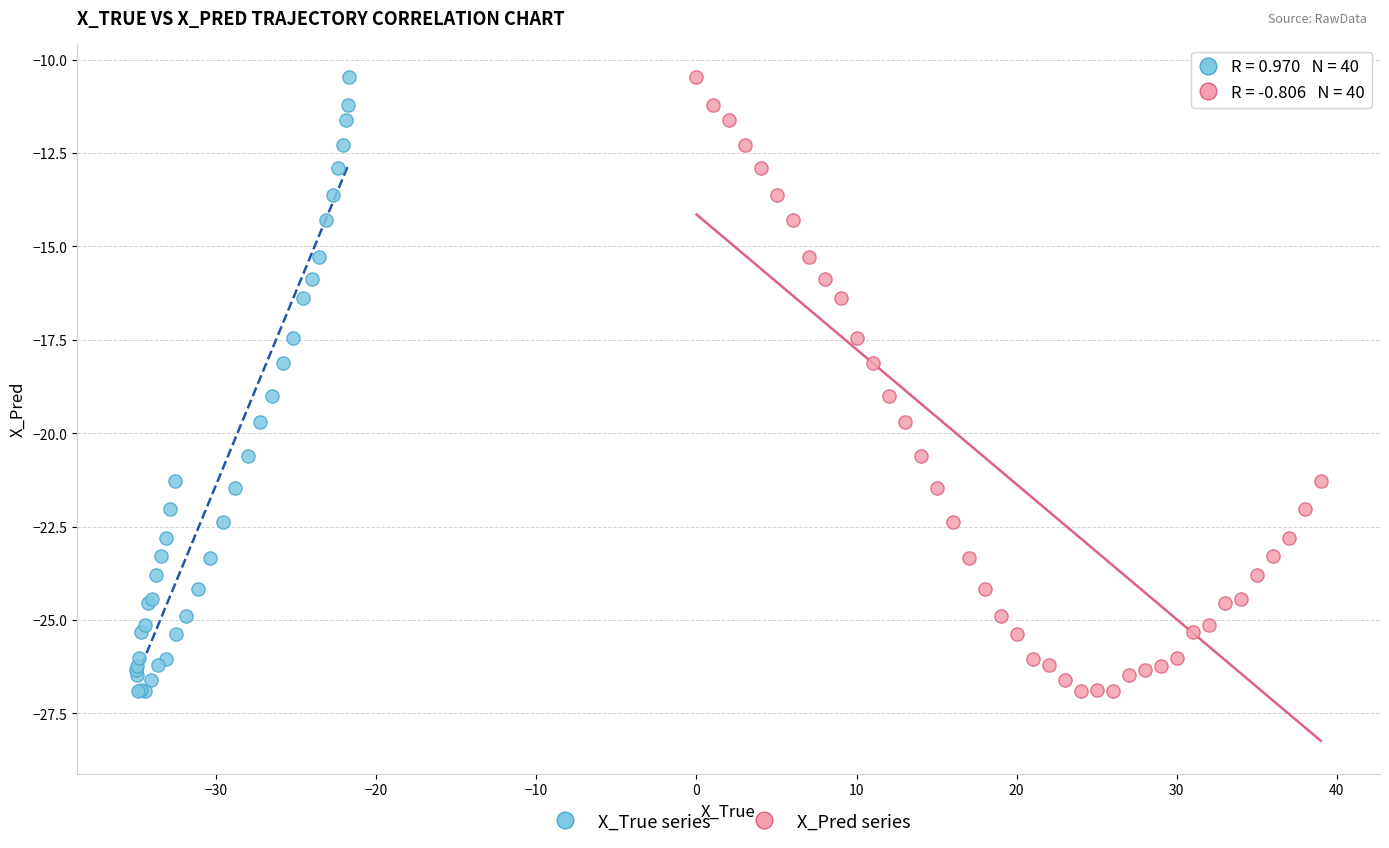

What are all the series names shown in the legend?

X_True series, X_Pred series